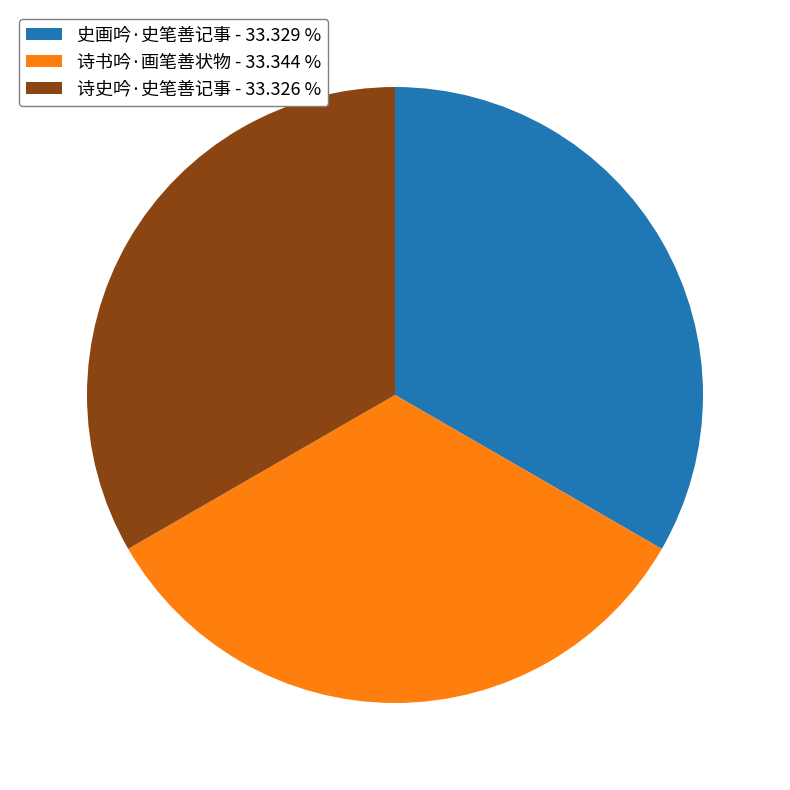

Approximately how many times larger is the value at 史画吟·史笔善记事 compared to 诗史吟·史笔善记事?

1.0